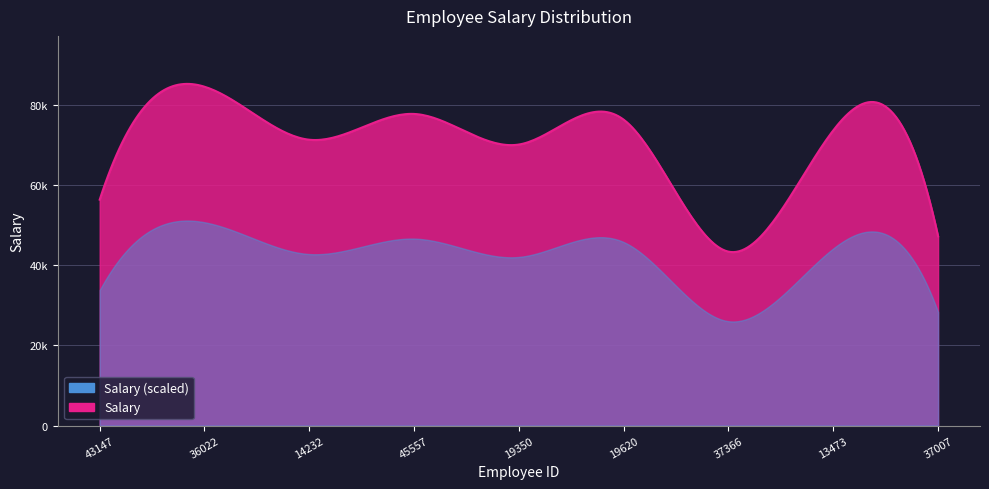

What position from the left is 19620?

6